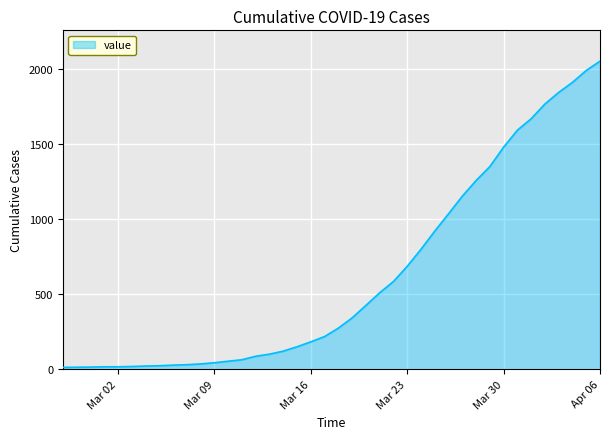

What is the greatest value displayed?

2049